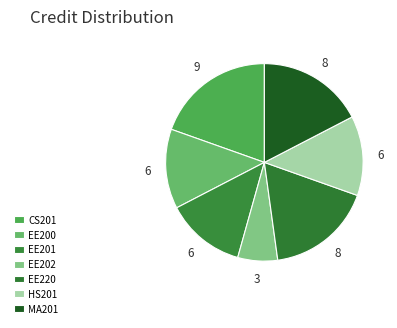

How many segments does this pie chart have?

7